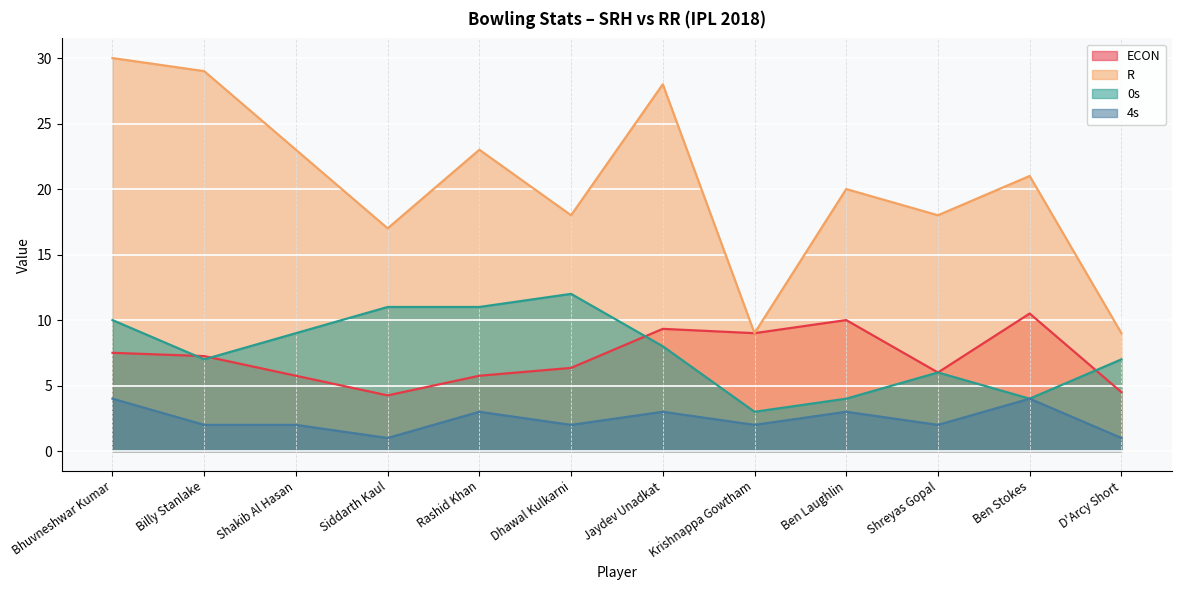

The R series shows 26.2 at Siddarth Kaul. True or false?

False